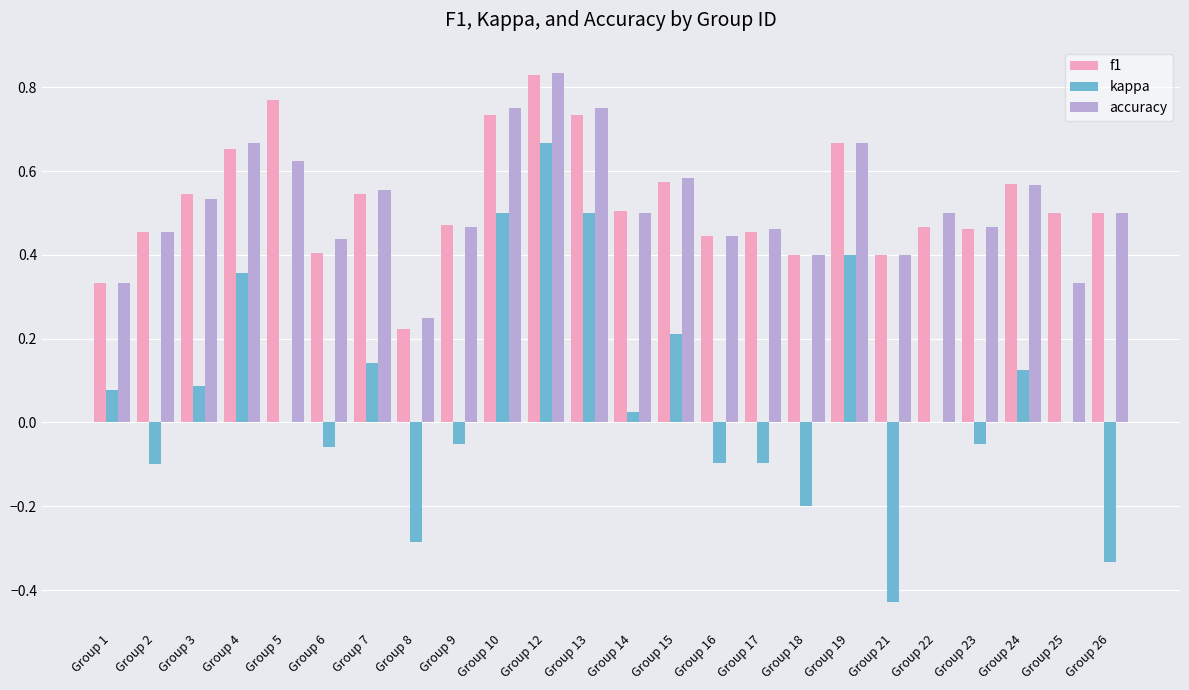

What is the sum of all kappa values?

1.4